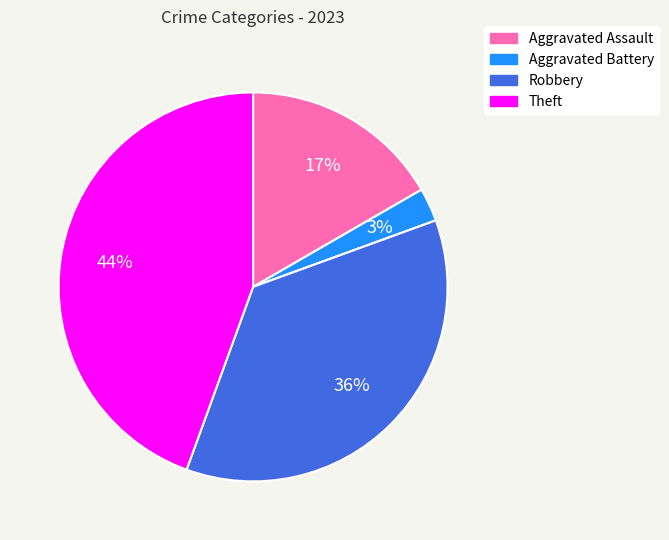

Is there a majority slice in this chart?

No